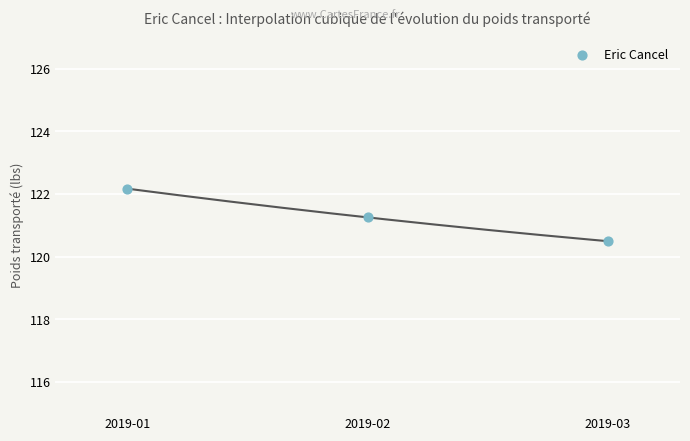

What Y value in the scatter plot is closest to 121?

121.3